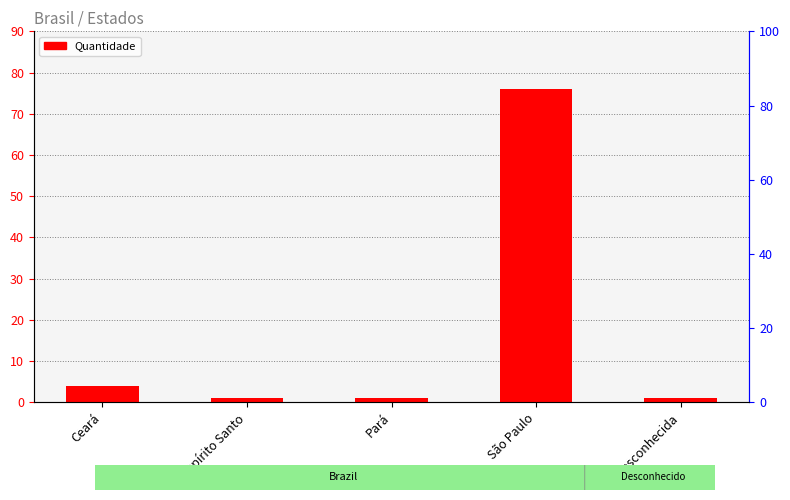

What is the approximate value at Ceará, to the nearest 5?

5